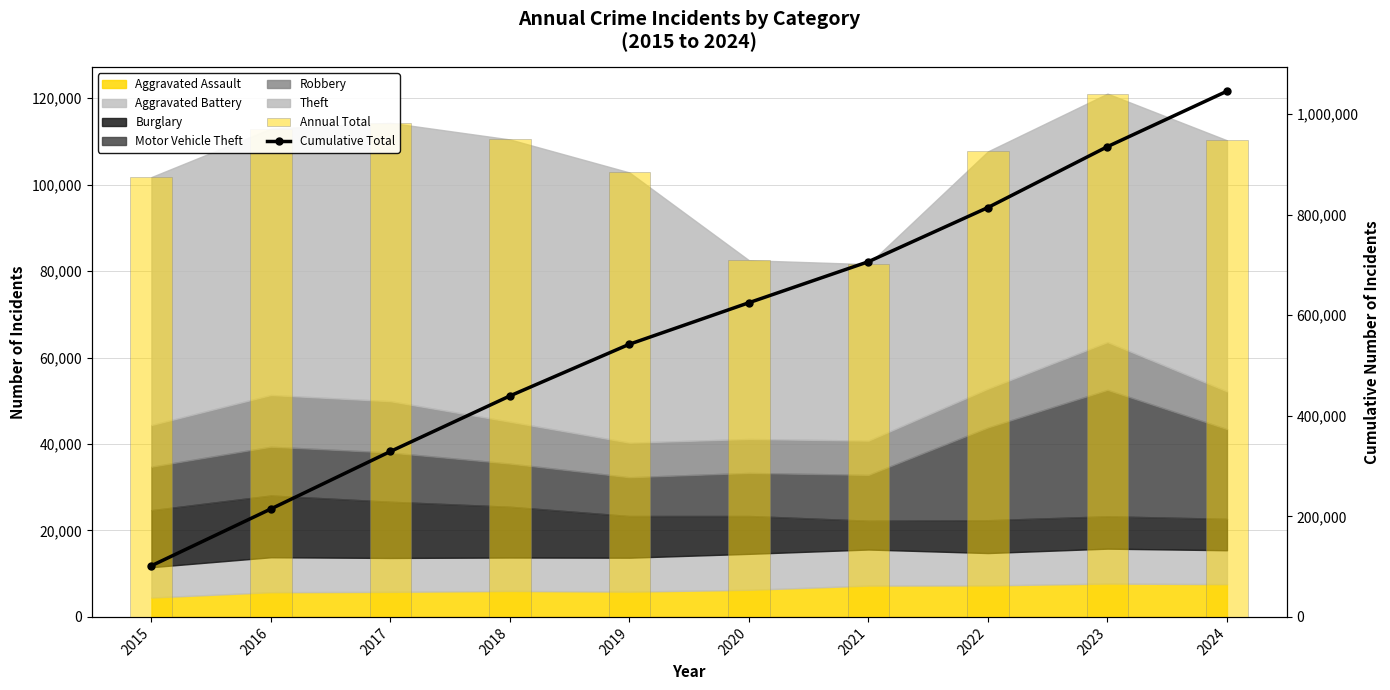

Which category has the highest value in the Cumulative Total series?

2024